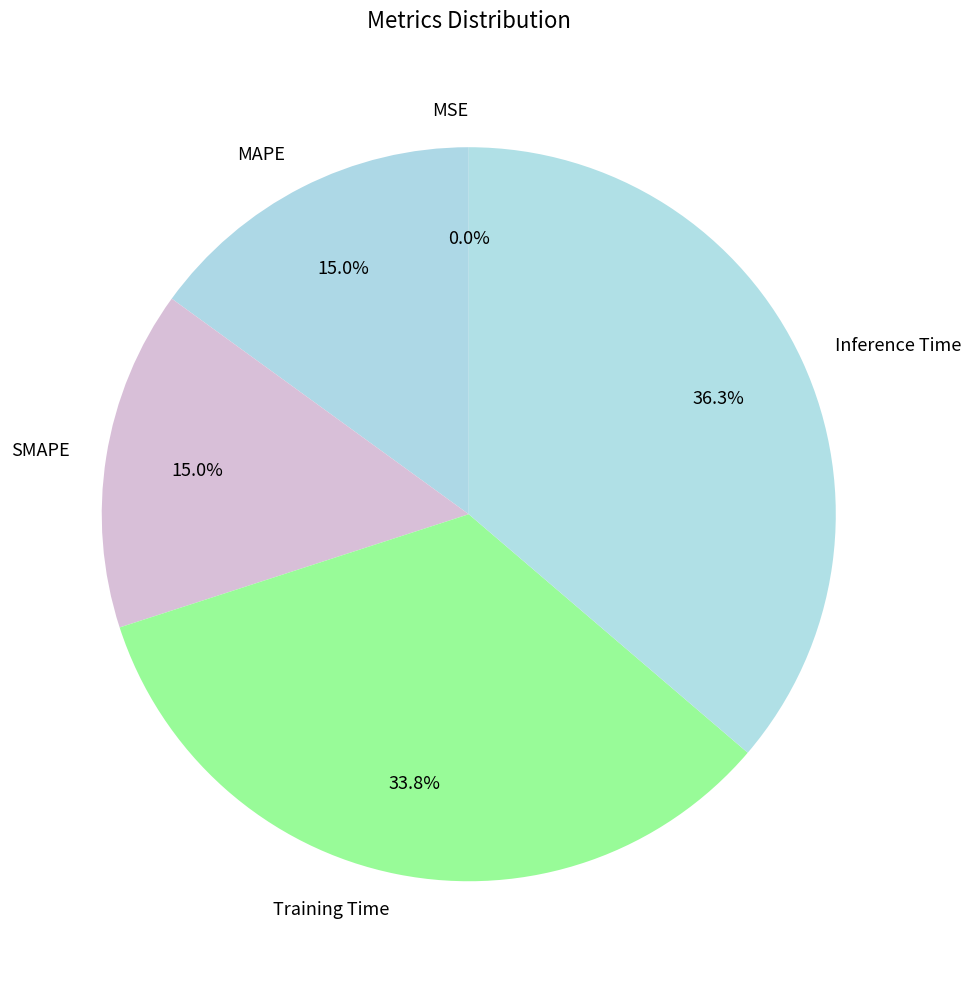

To the nearest percent, what percentage of the pie is Inference Time?

36%